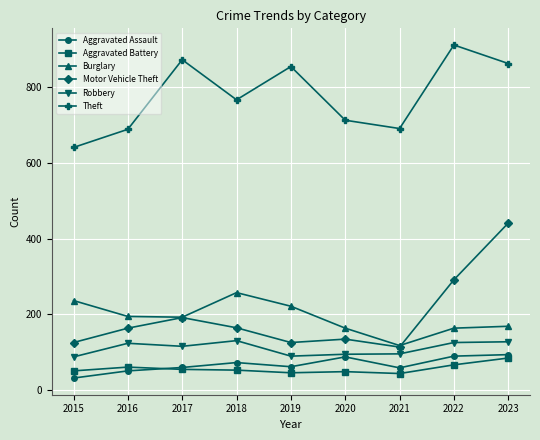

Count the number of data series in this chart.

6